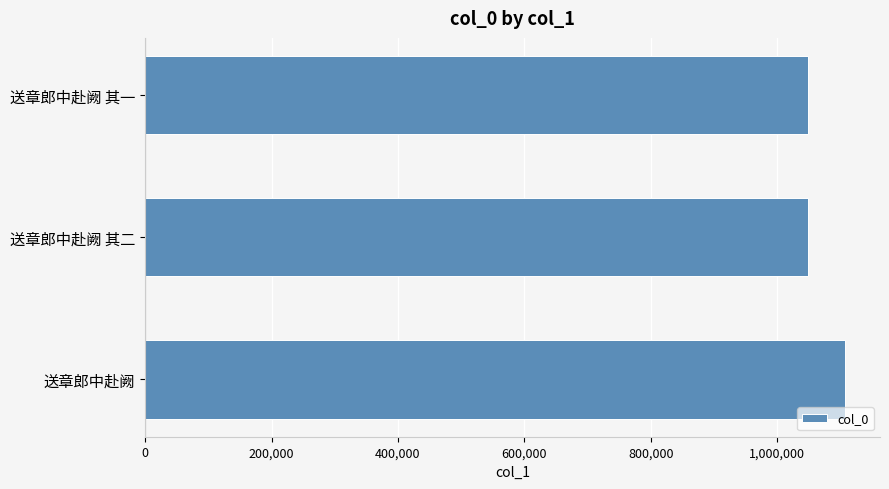

What is the smallest value displayed?

1048538